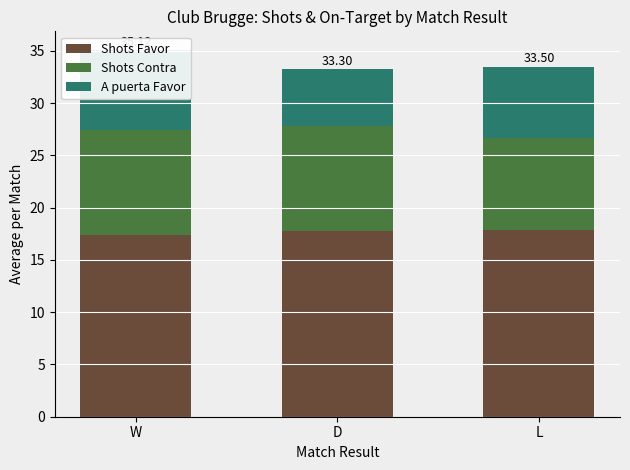

What is the minimum value for Shots Contra?

8.8